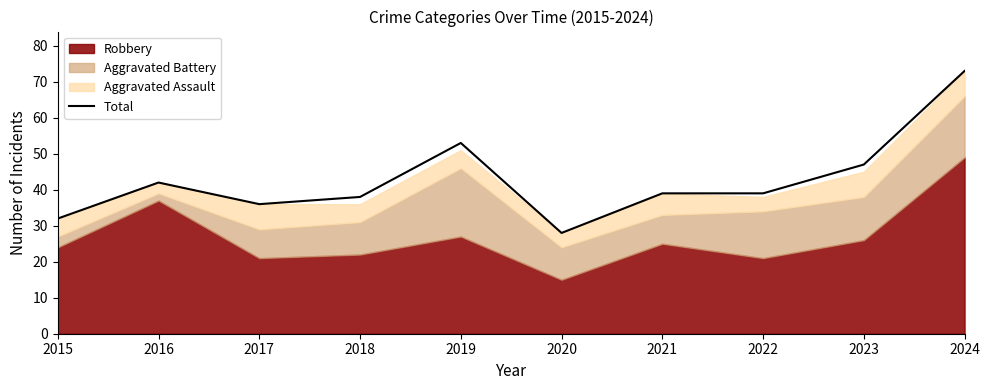

Where is the first local minimum?

2017